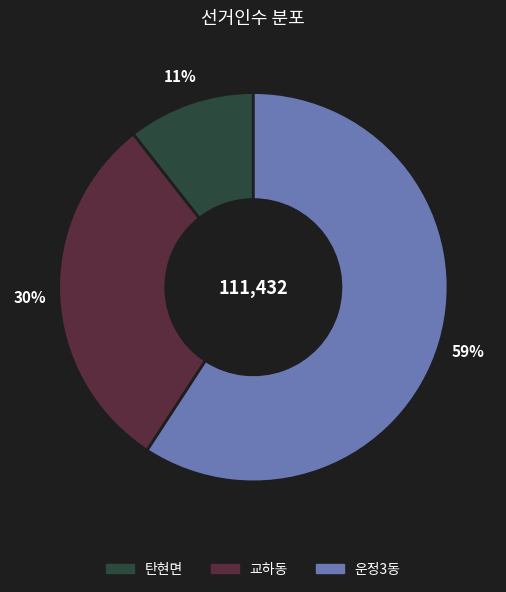

Which category has the biggest portion of the pie?

운정3동